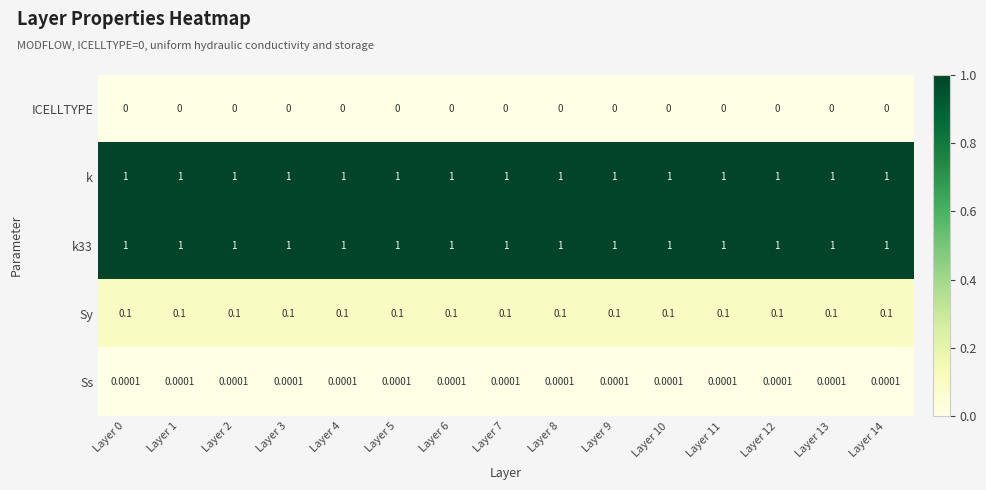

How many categories are shown in the chart?

15